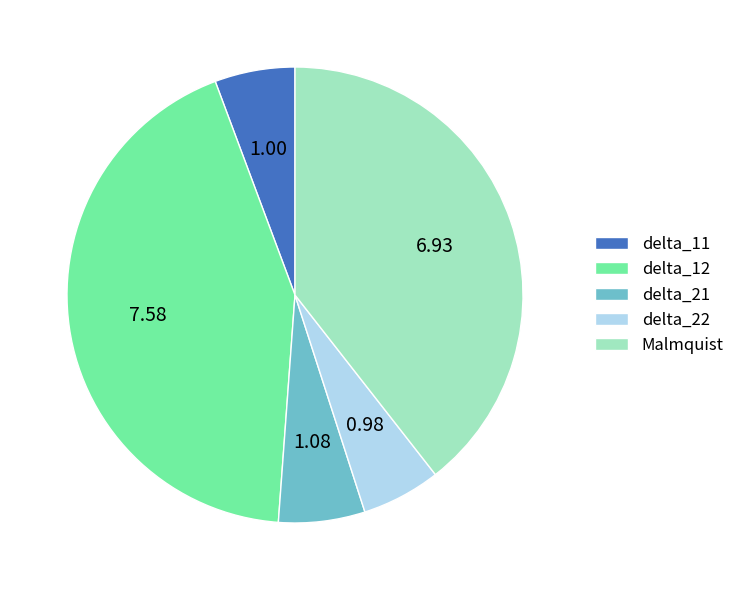

Is delta_22 the majority of the pie?

No